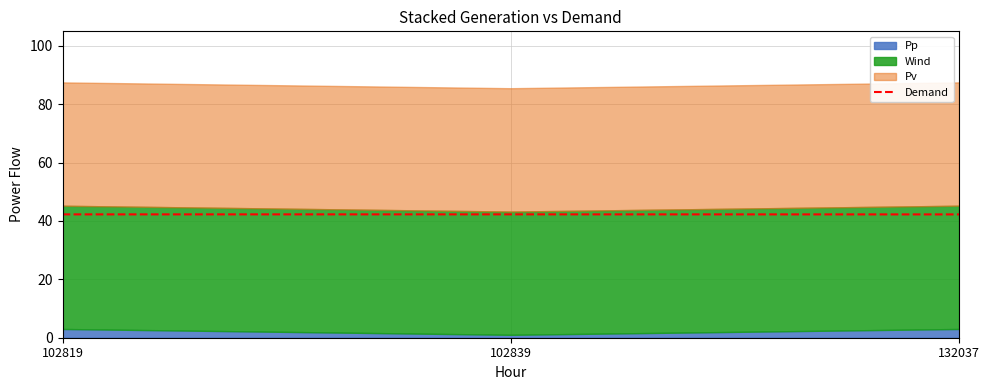

Count the number of categories in the chart.

3